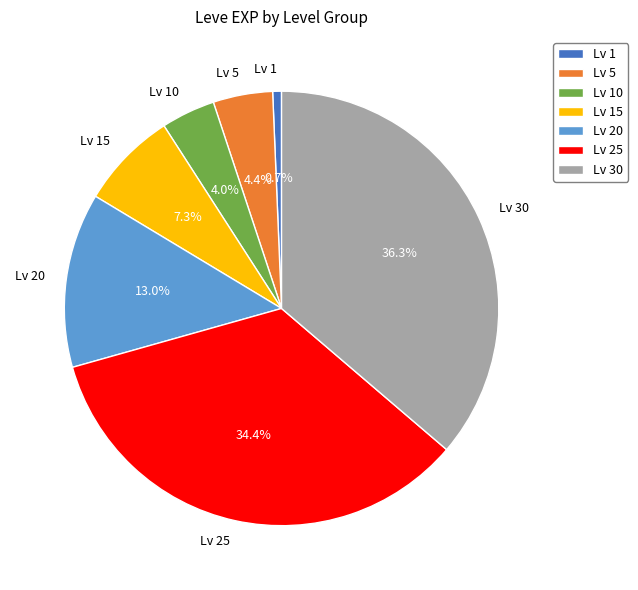

Which category has the biggest portion of the pie?

Lv 30